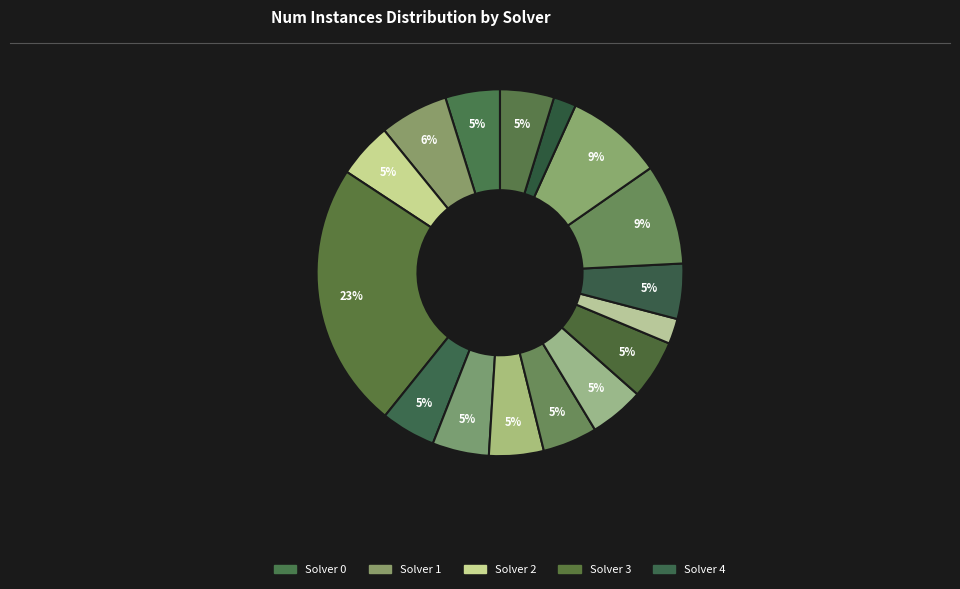

How many segments does this pie chart have?

16